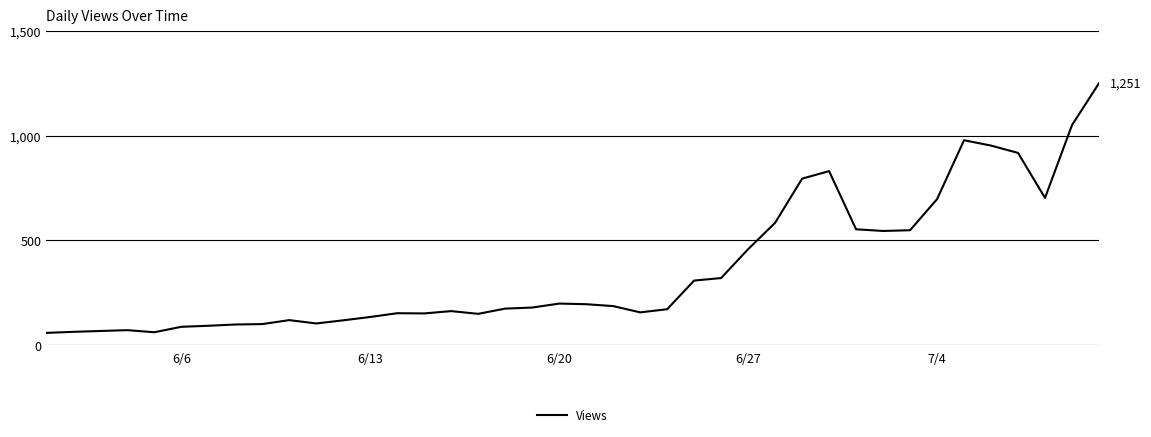

What is the minimum value shown in the chart?

58.0